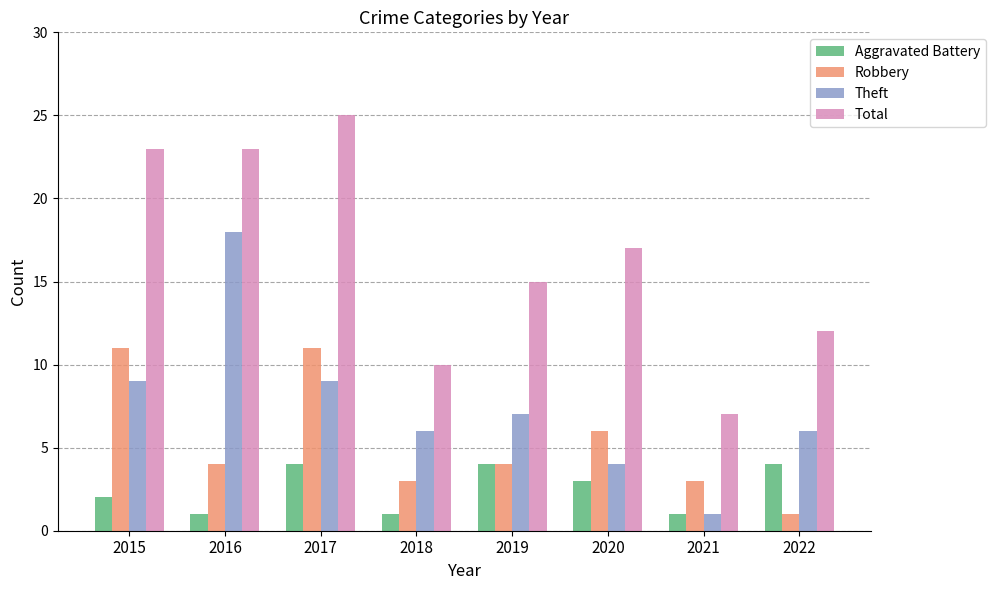

At which label is Robbery closest to 6?

2020